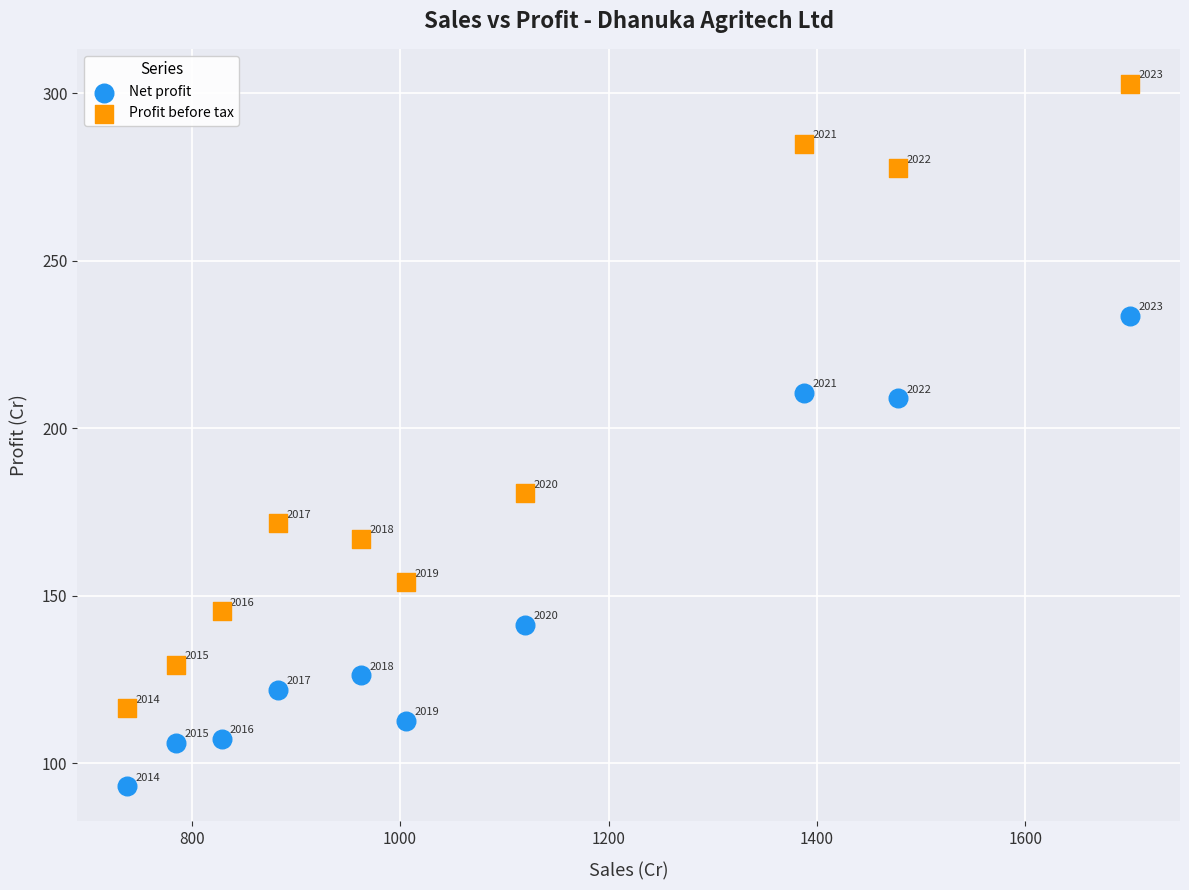

What are all the series names shown in the legend?

Net profit, Profit before tax